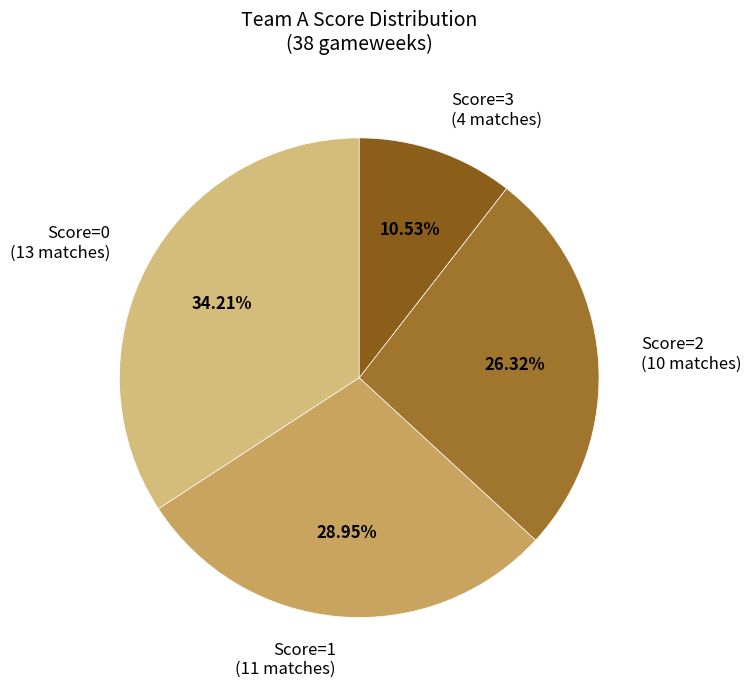

Does any single category account for the majority?

No